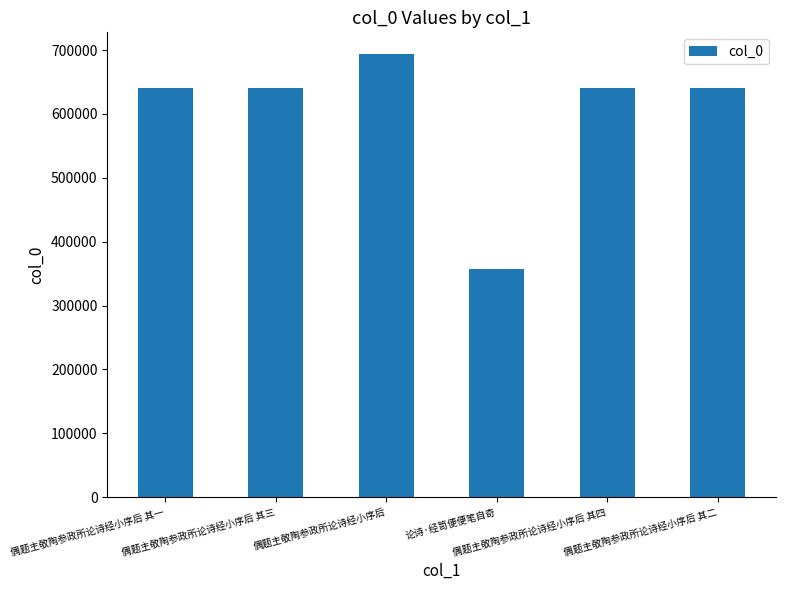

Read the value at 偶题主敬陶参政所论诗经小序后.

693037